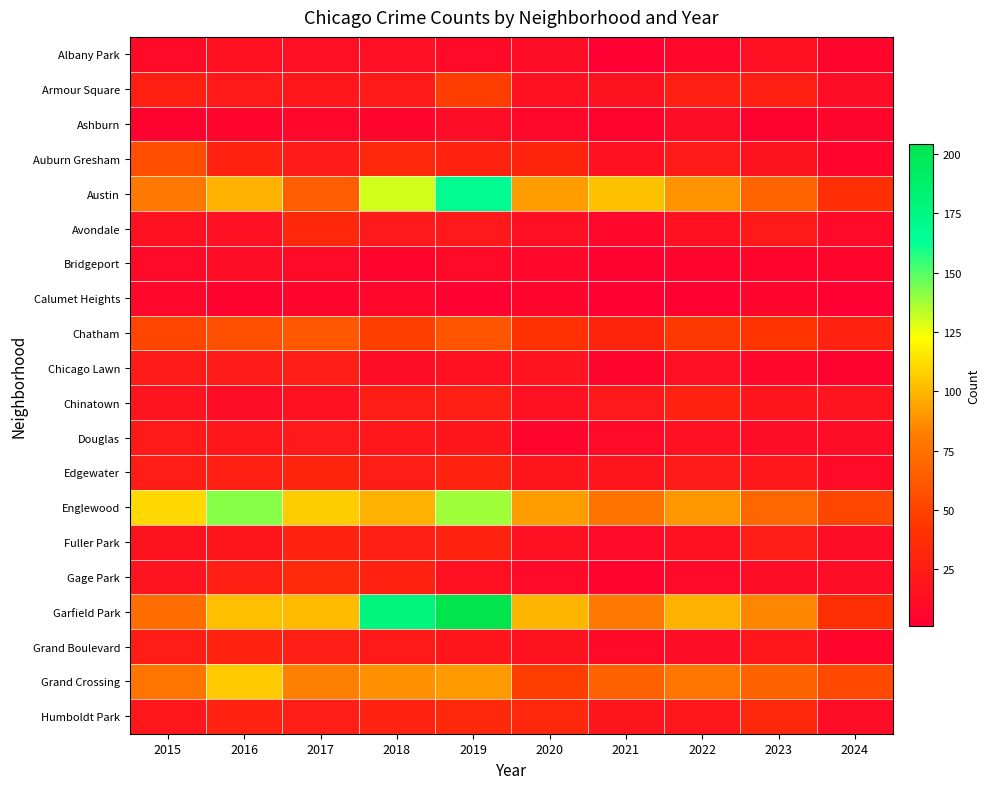

How many categories are shown in the chart?

10